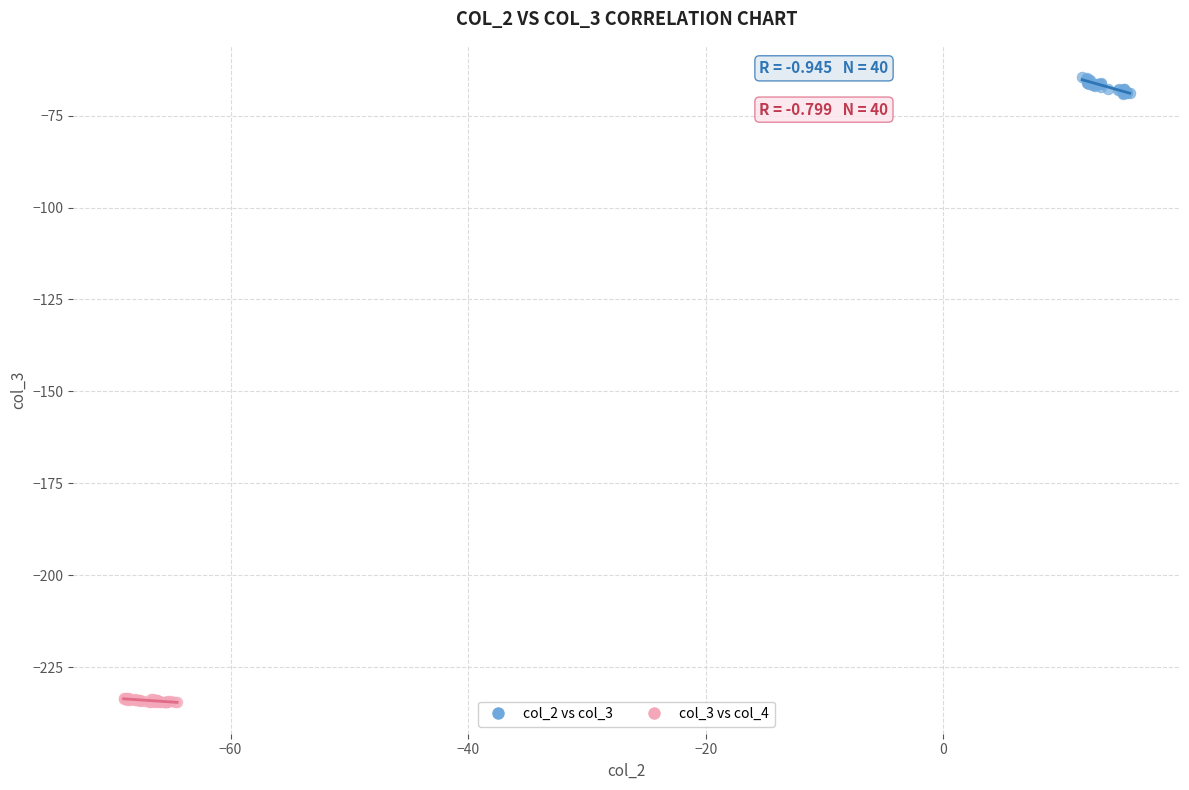

Which series contains the highest Y value?

col_2 vs col_3